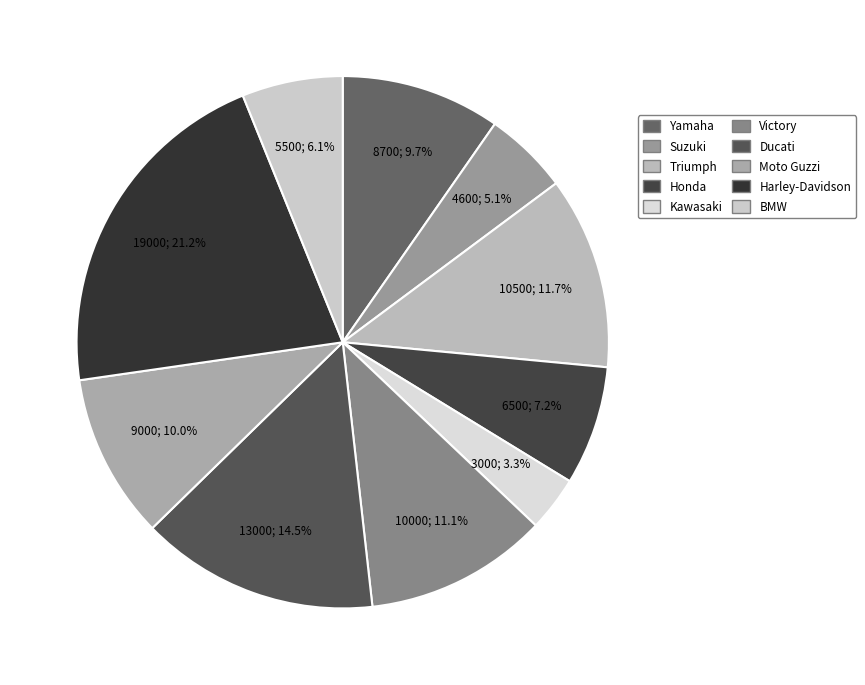

Do Honda and Moto Guzzi together represent more than half of the pie?

No